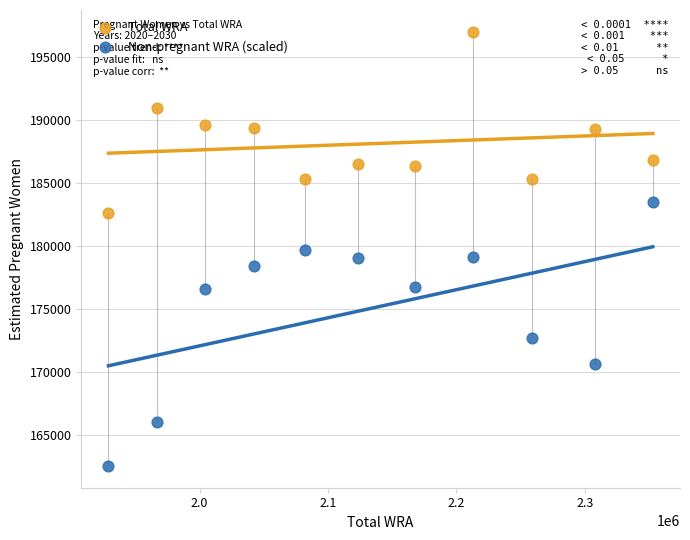

Which series contains the highest Y value?

Total WRA